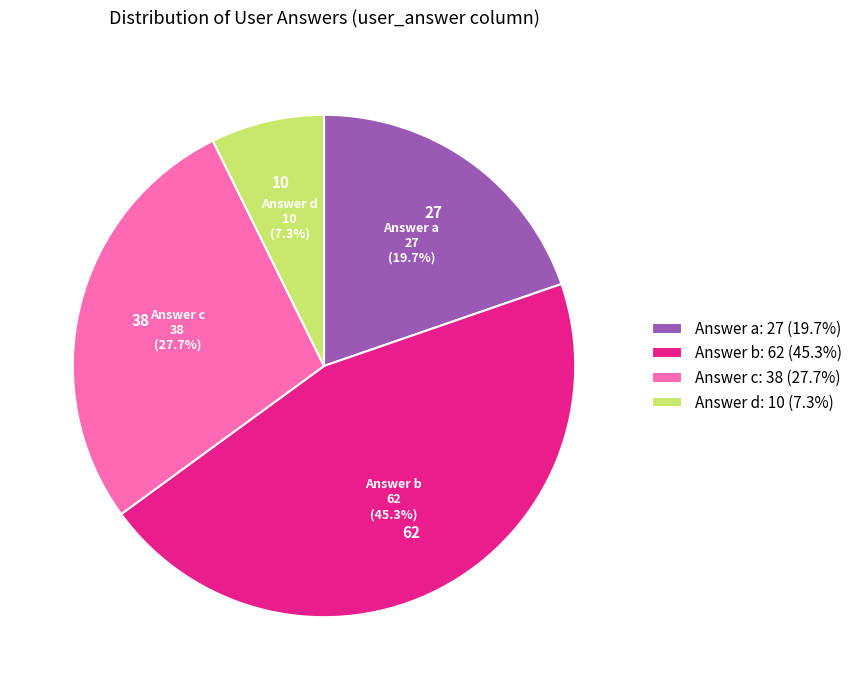

Is there a majority slice in this chart?

No